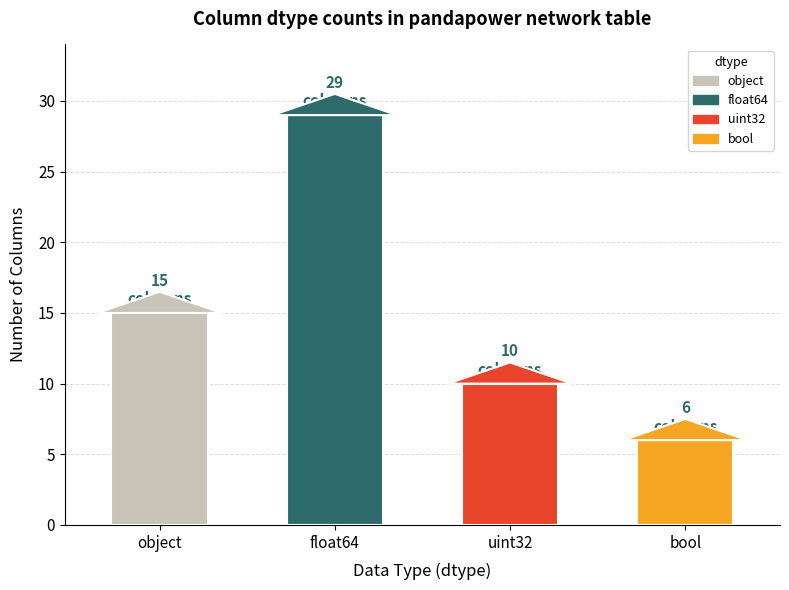

Does the chart contain stacked bars?

No